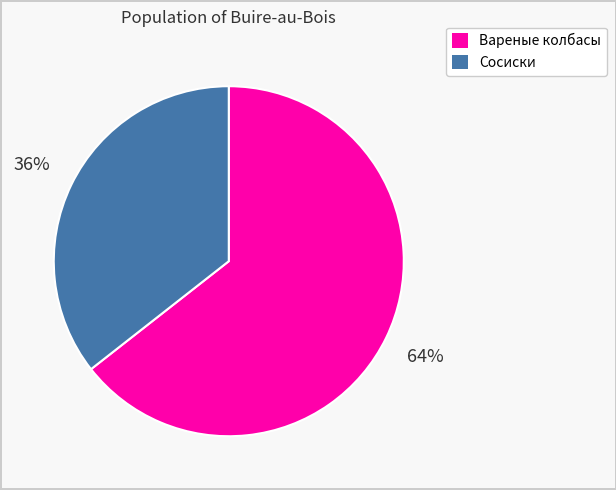

Is there a majority slice in this chart?

Yes